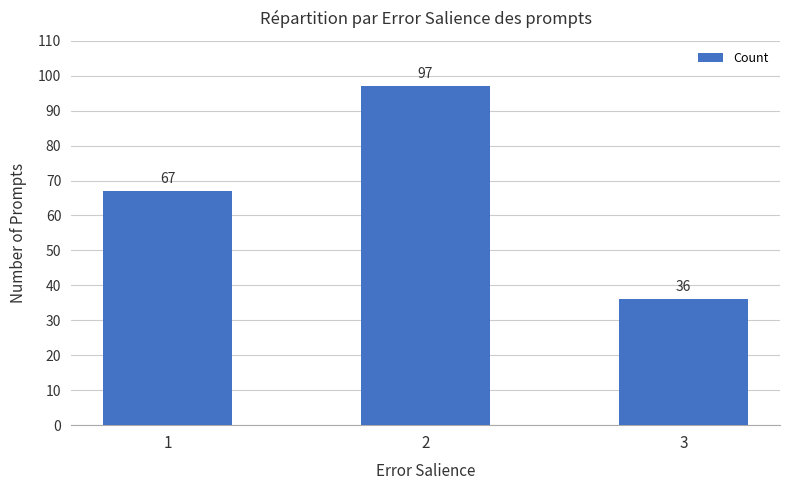

Which label corresponds to the smallest value in the chart?

3